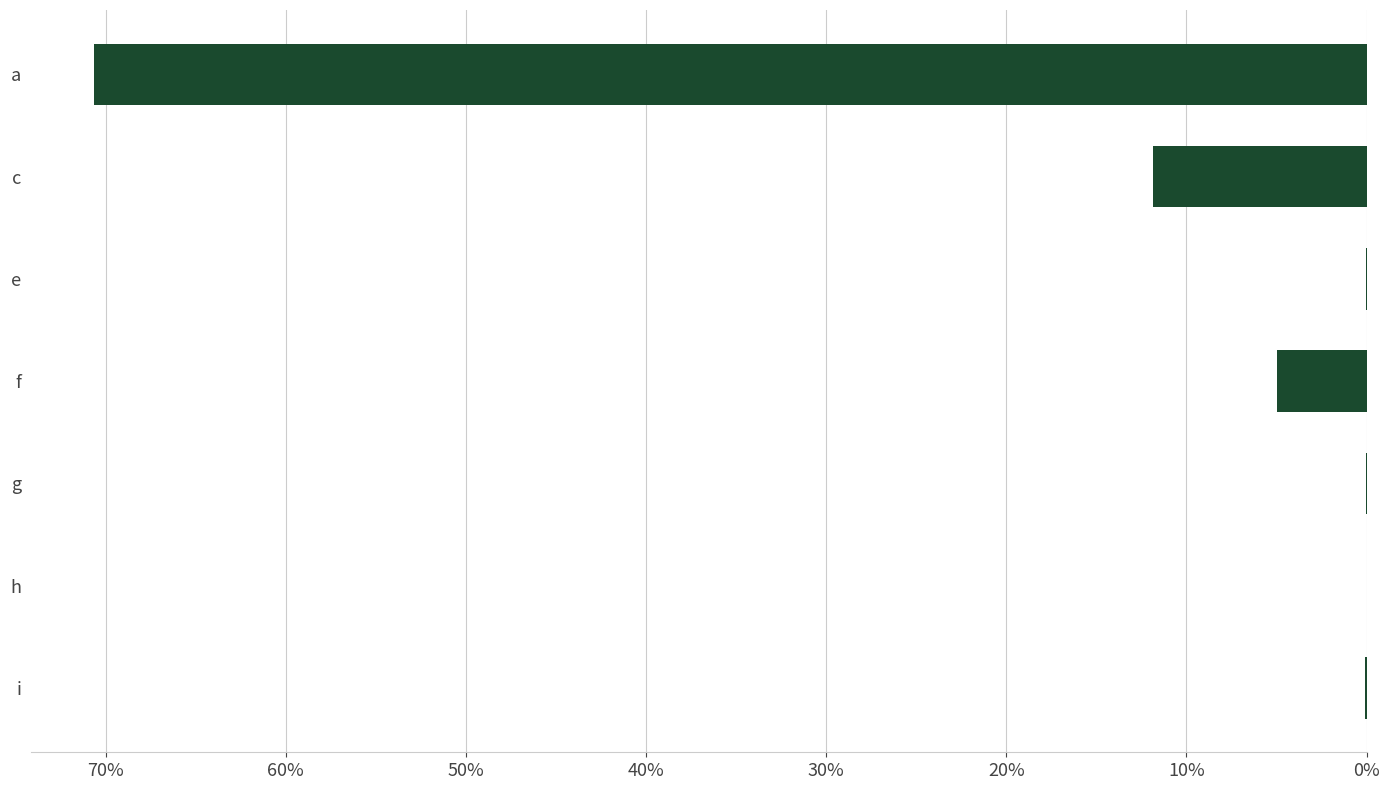

What is the difference between the maximum and minimum values?

0.7